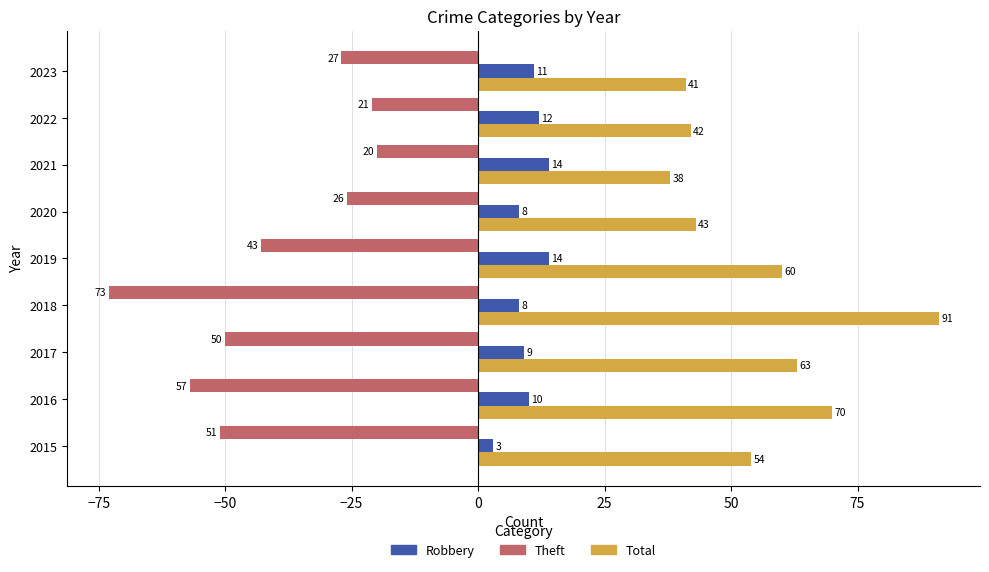

Rank the categories by Total value from lowest to highest.

2021, 2023, 2022, 2020, 2015, 2019, 2017, 2016, 2018